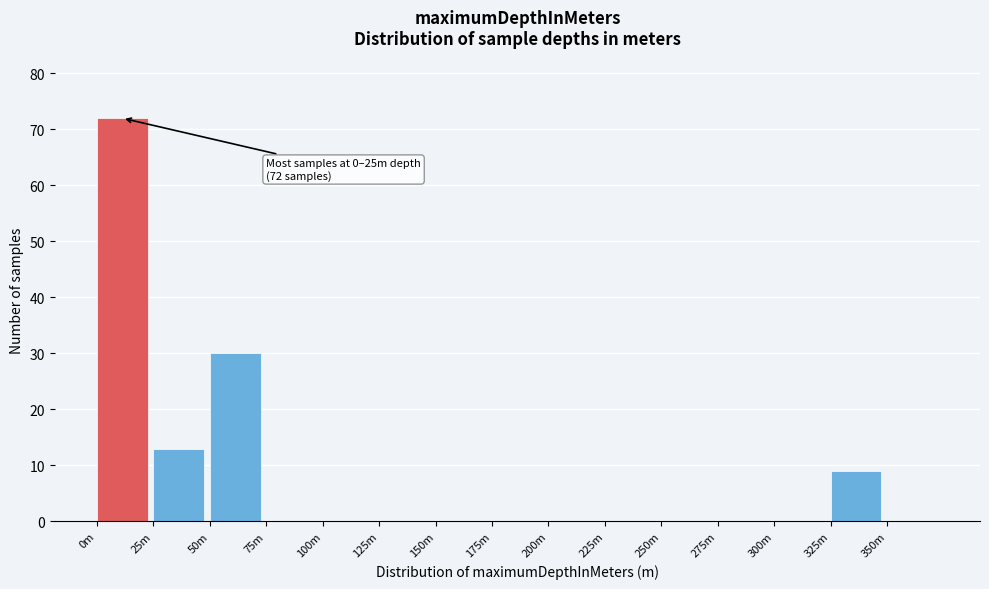

Reading left to right, transcribe all the data shown in this chart.

0m=72	25m=13	50m=30	75m=0	100m=0	125m=0	150m=0	175m=0	200m=0	225m=0	250m=0	275m=0	300m=0	325m=9	350m=0